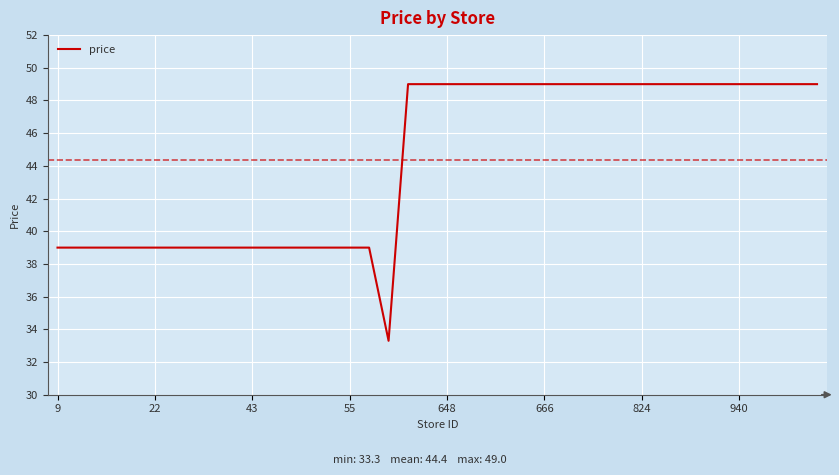

What is the smallest value displayed?

33.3